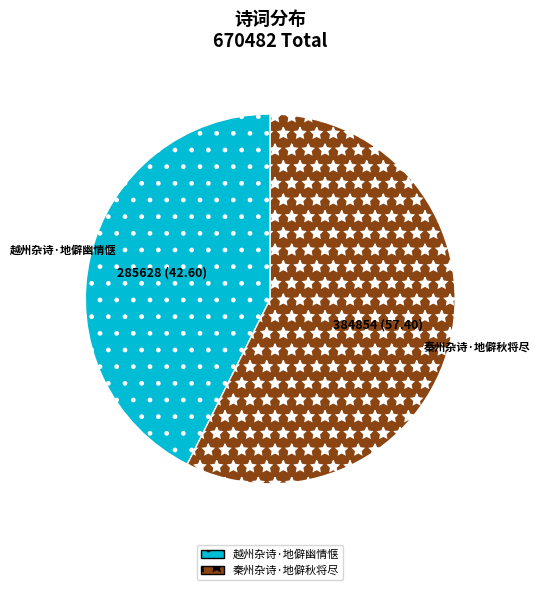

Which category has the biggest portion of the pie?

秦州杂诗·地僻秋将尽